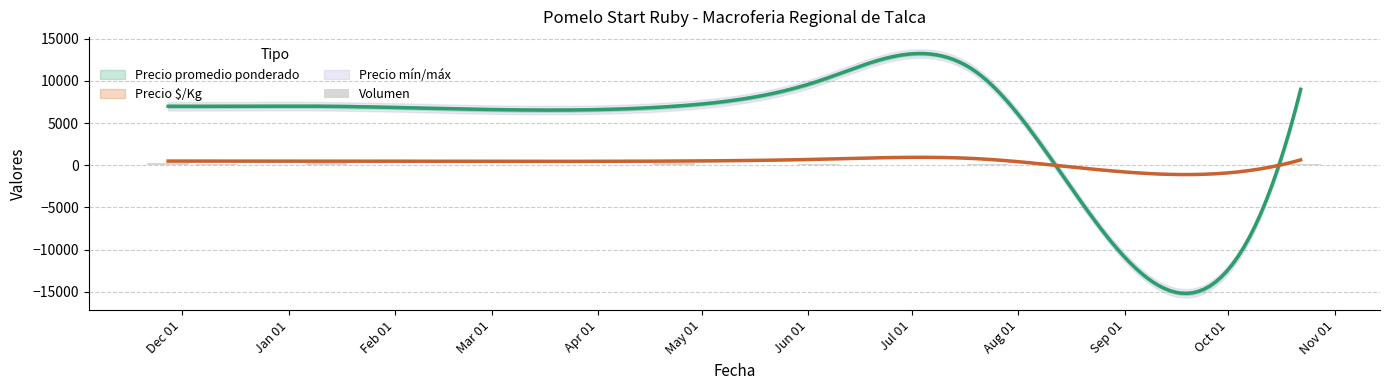

Is it true that the value at Feb 01 is 76?

False